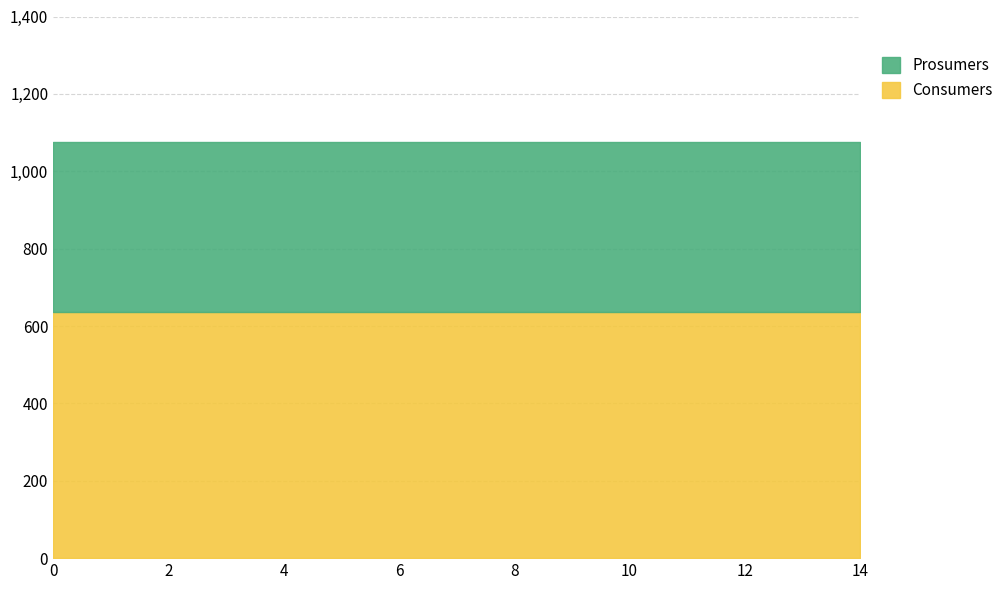

What is the average value of the Consumers series?

635